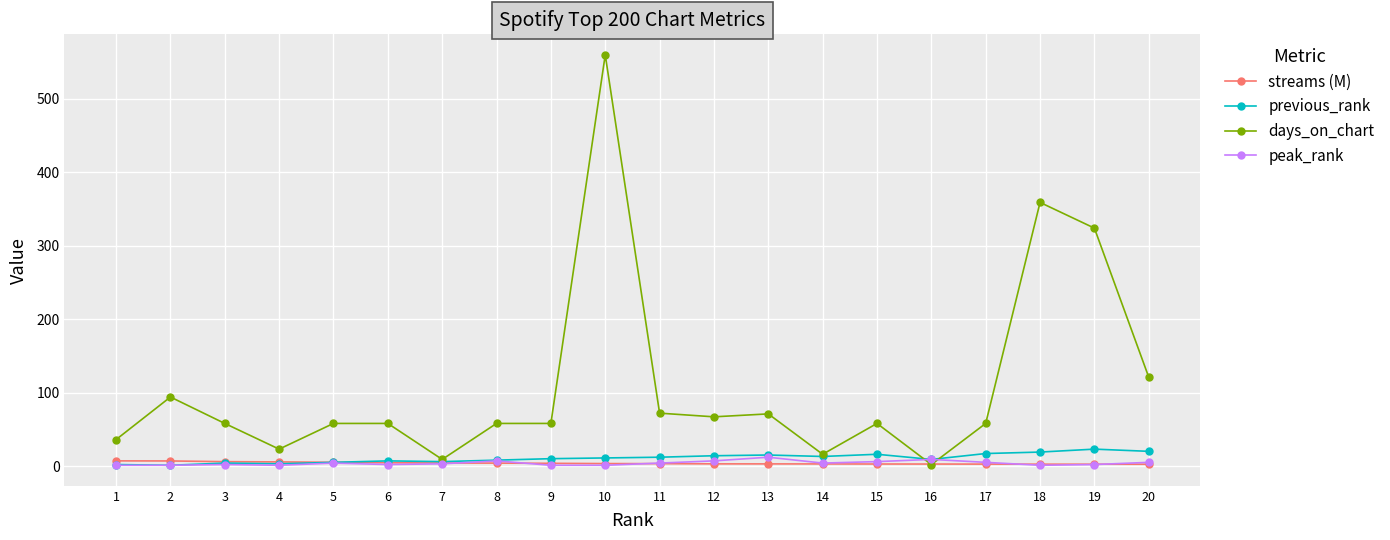

The value of days_on_chart at 9 is 58.0. True or false?

True